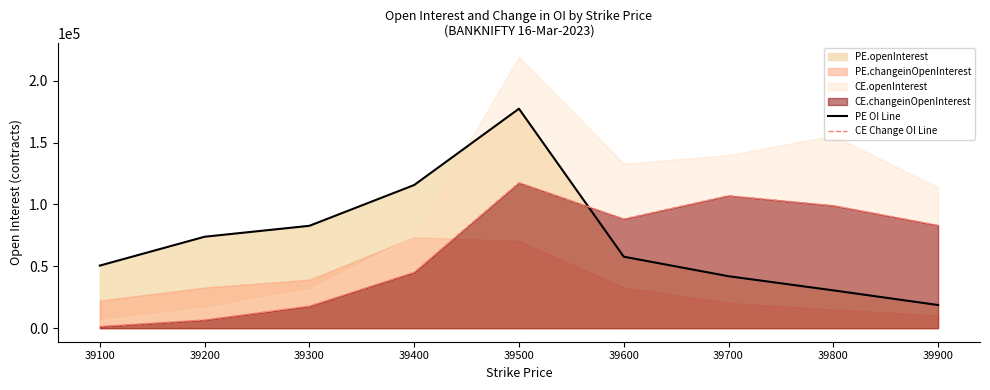

Does the chart display data point markers on the line(s)?

No